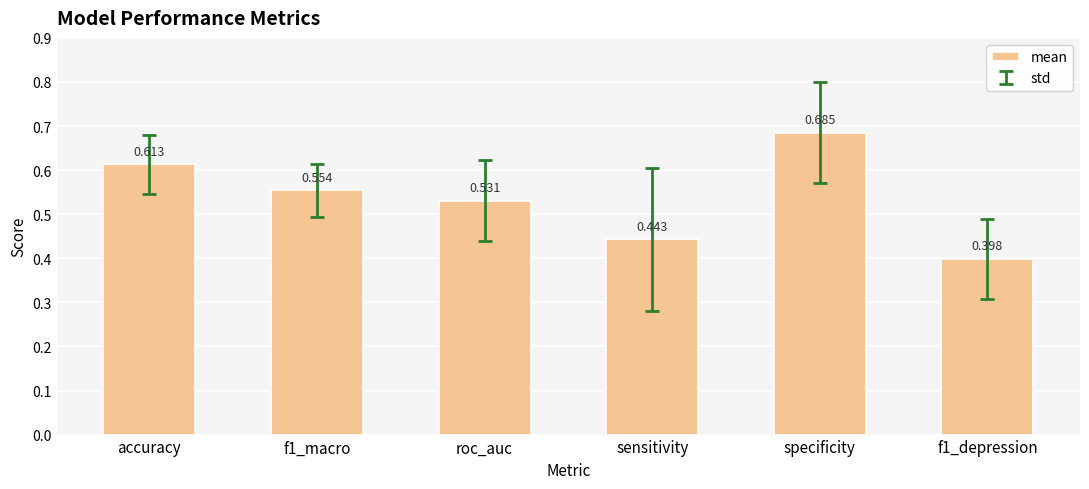

How many bars are there in total?

6